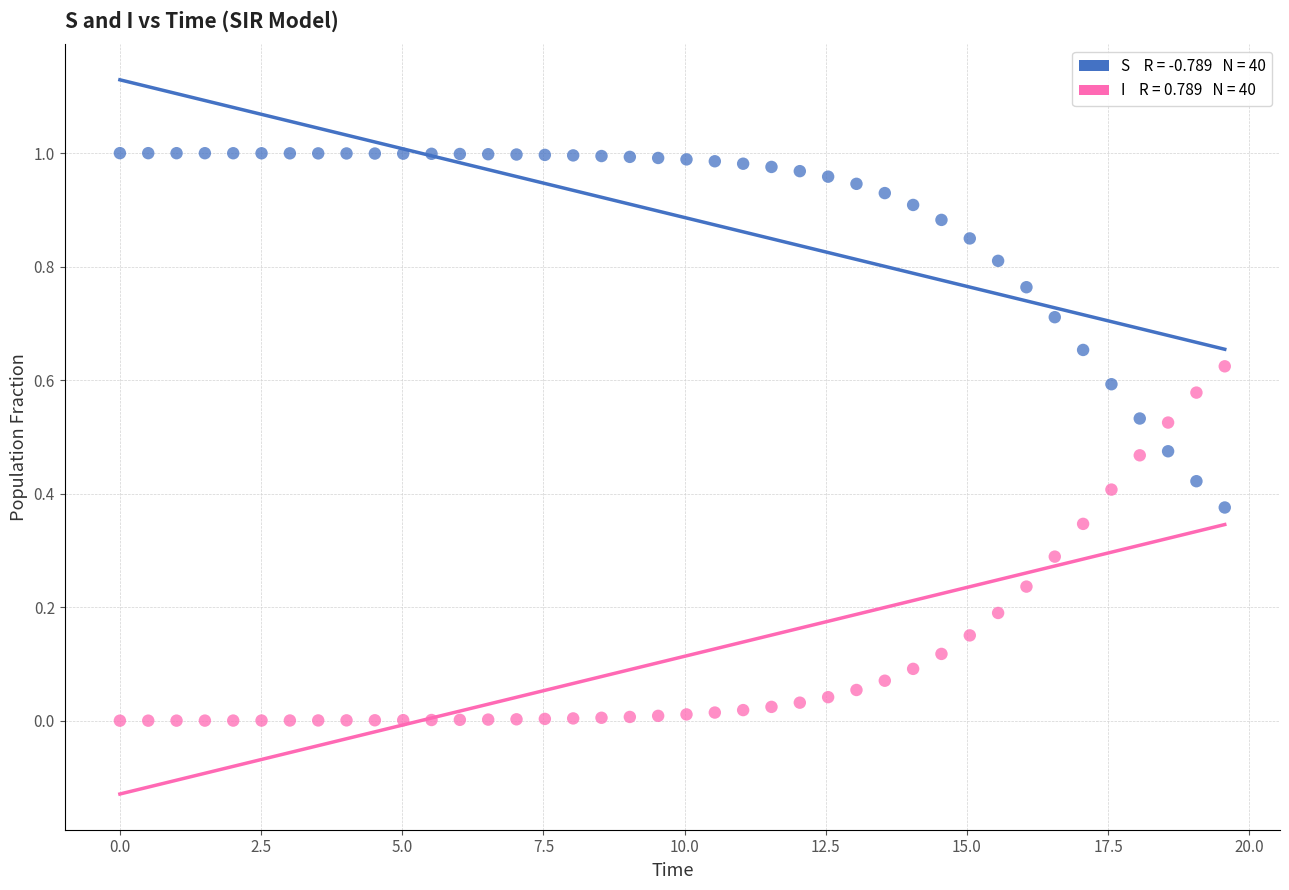

Across all data points, what is the range of X values (max minus min)?

19.6